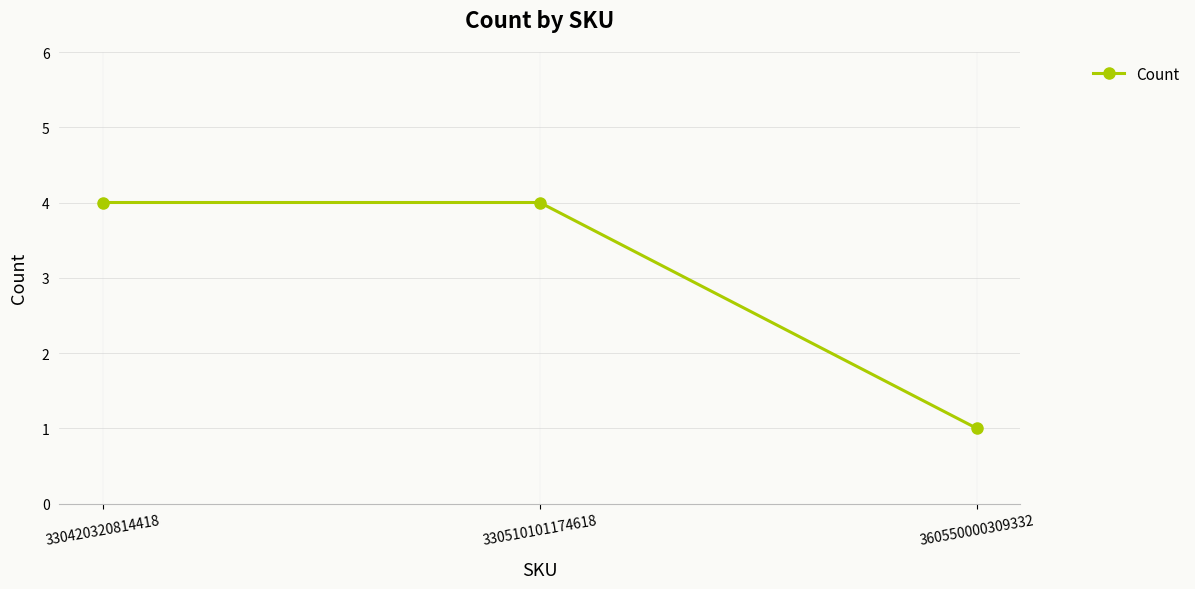

What is the ratio of the value at 330510101174618 to the value at 330420320814418?

1.0